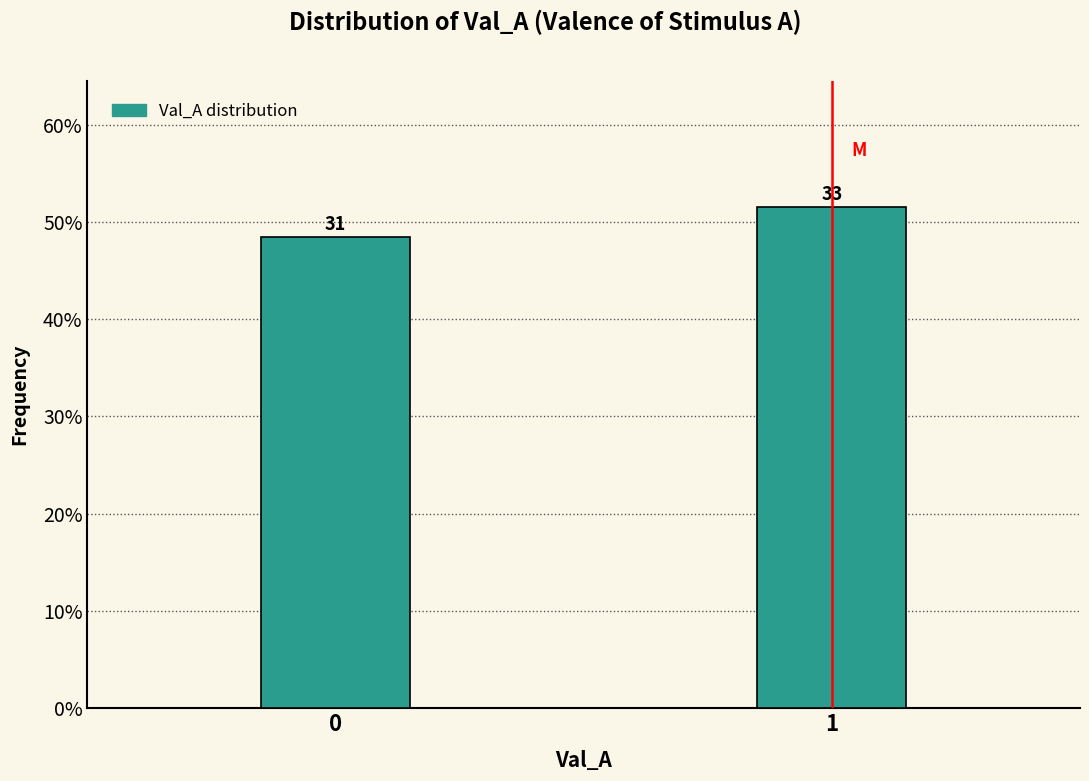

How many bars are there in total?

2